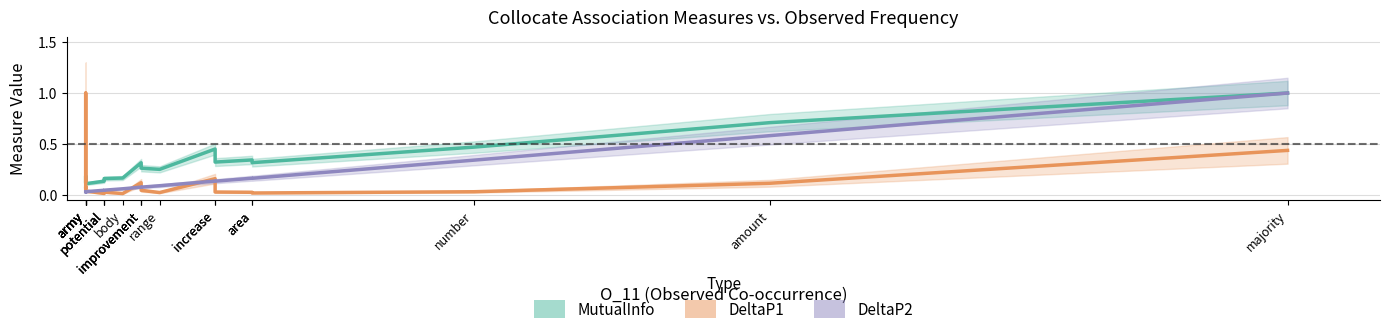

What is the total value across all series at potential?

0.2